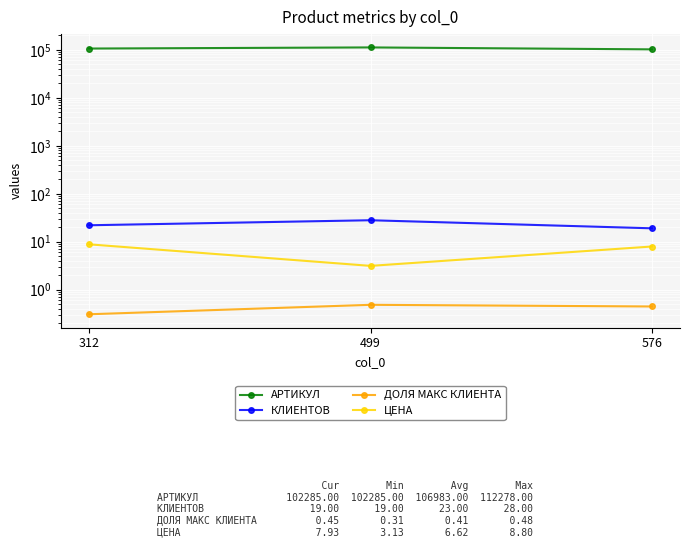

At how many categories does at least one series exceed 37996?

3